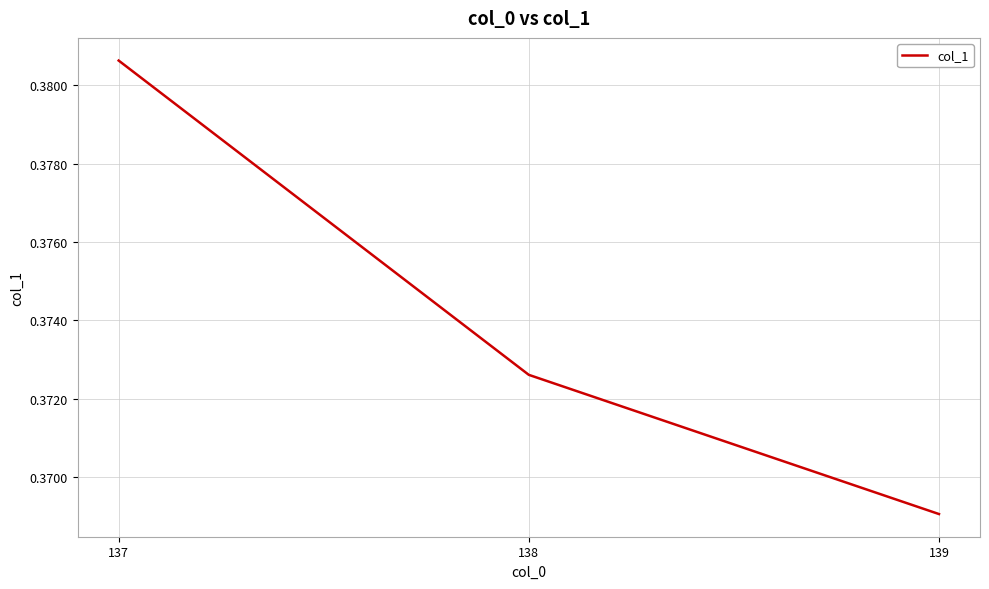

Does the chart display data point markers on the line(s)?

No